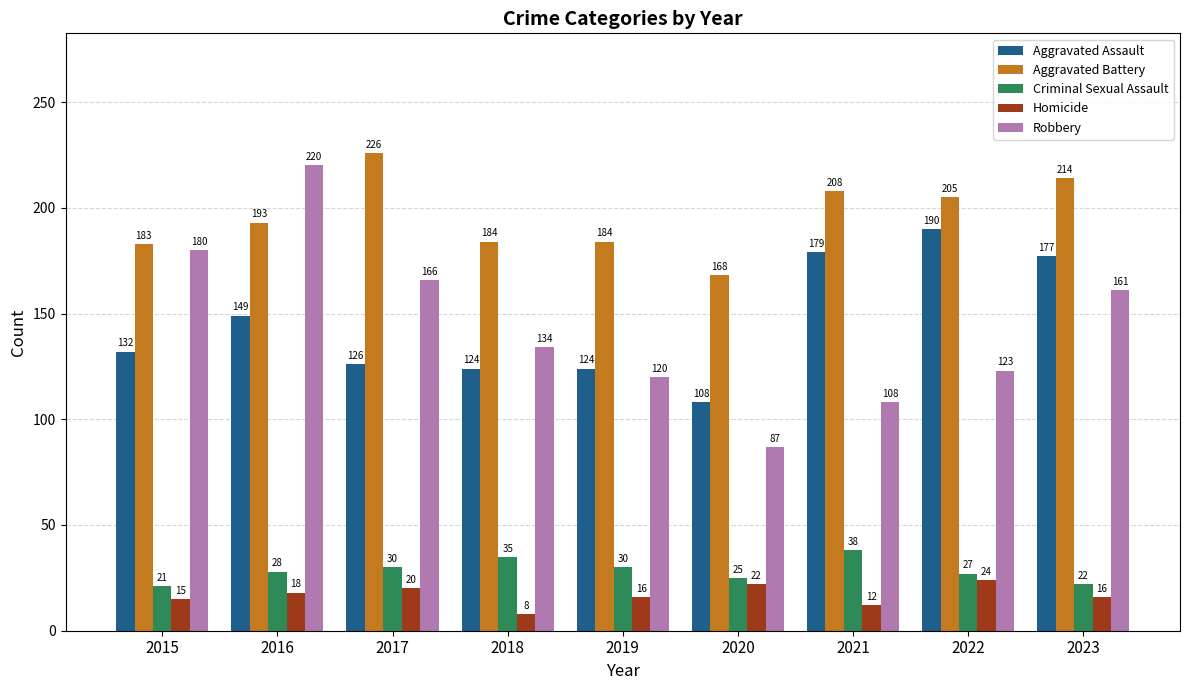

What is the total value across all series at 2021?

545